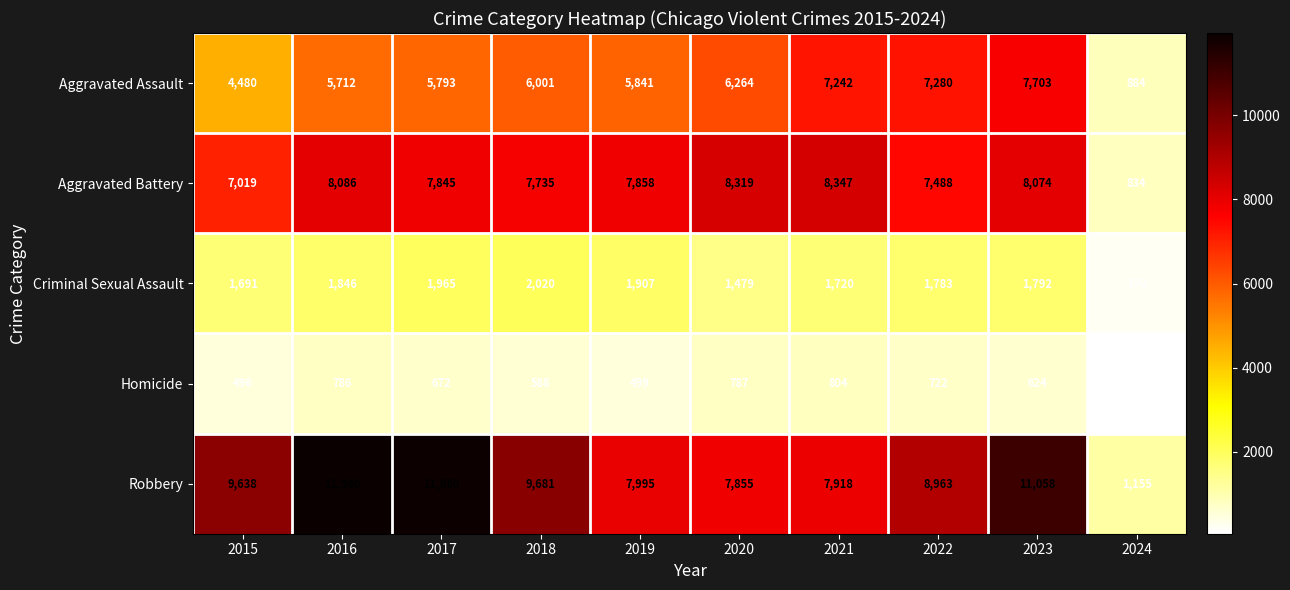

List the labels in order of Criminal Sexual Assault value, smallest first.

2024, 2020, 2015, 2021, 2022, 2023, 2016, 2019, 2017, 2018